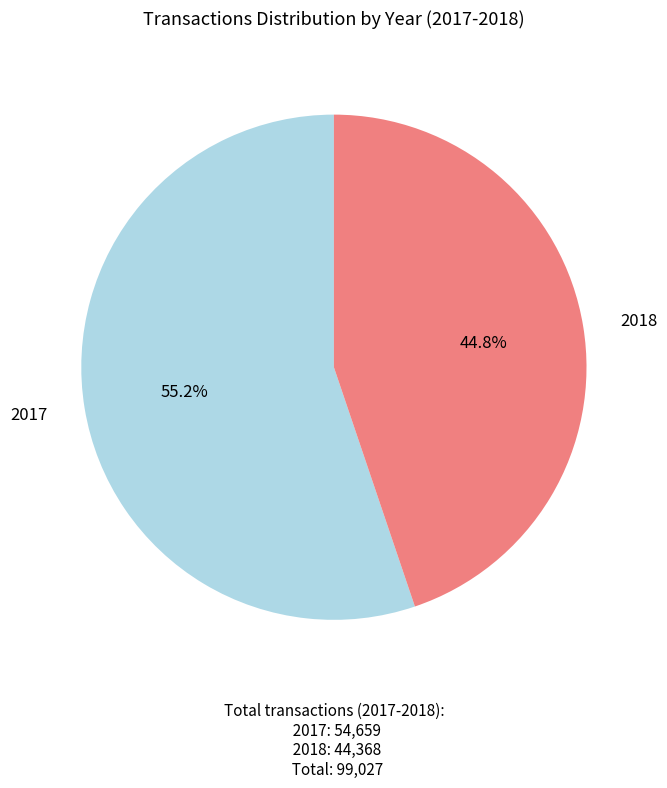

How many segments does this pie chart have?

2